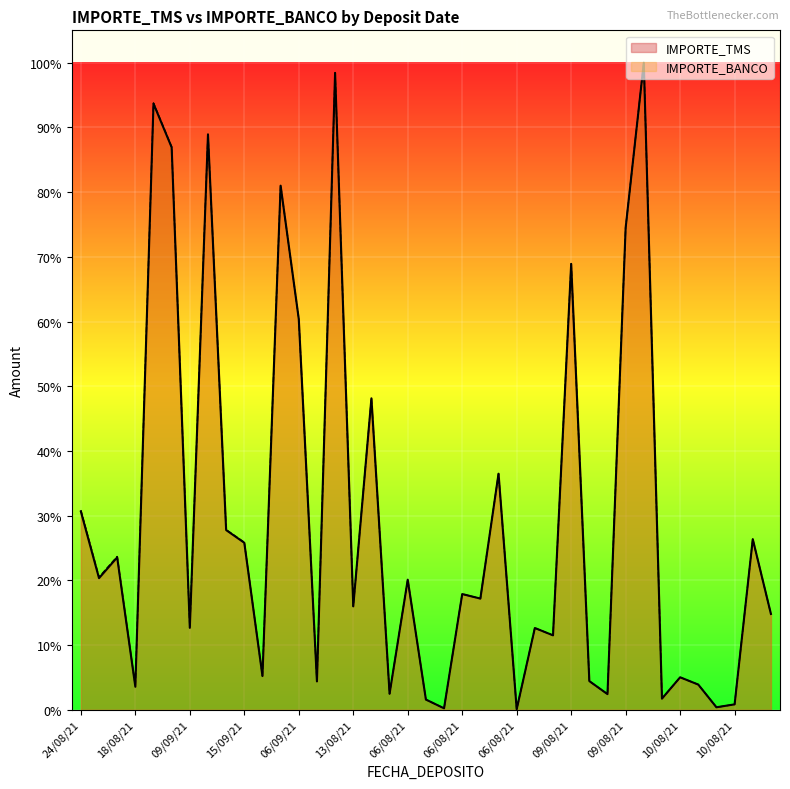

What is the difference between the highest and lowest values at 06/08/21?

203.0